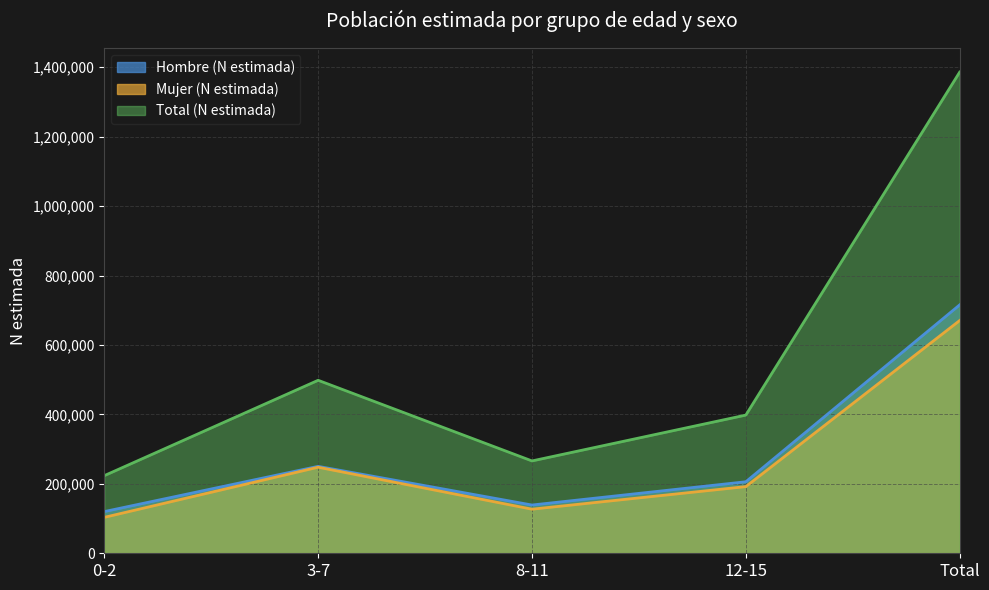

How many values in the Mujer (N estimada) series are below 192078?

2